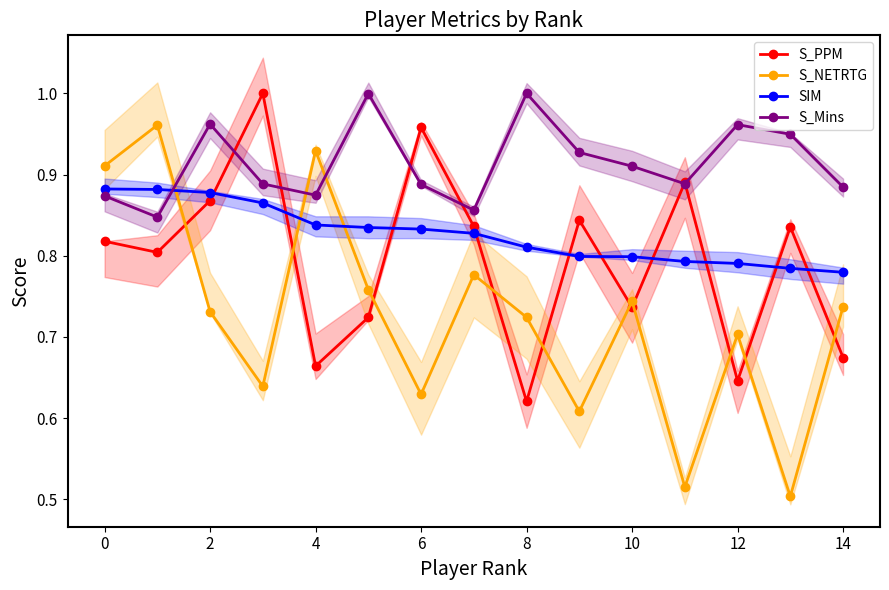

True or false: SIM and S_PPM cross at least once.

True